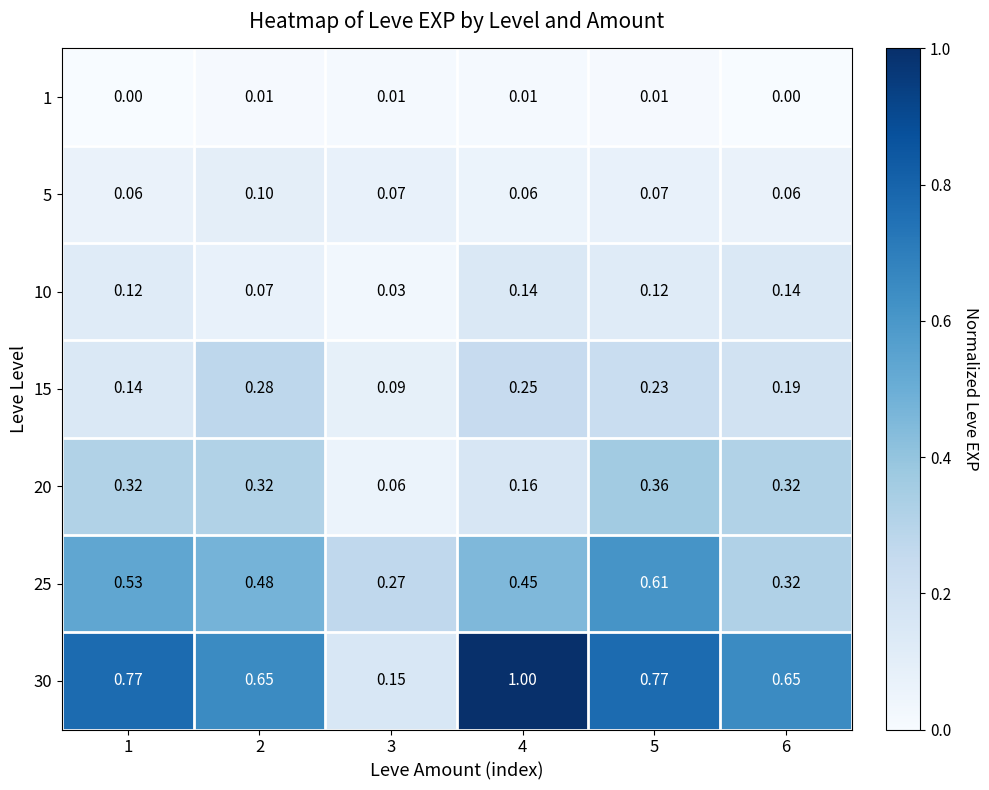

Is the value of 15 at 4 greater than the value of 20 at 2?

No